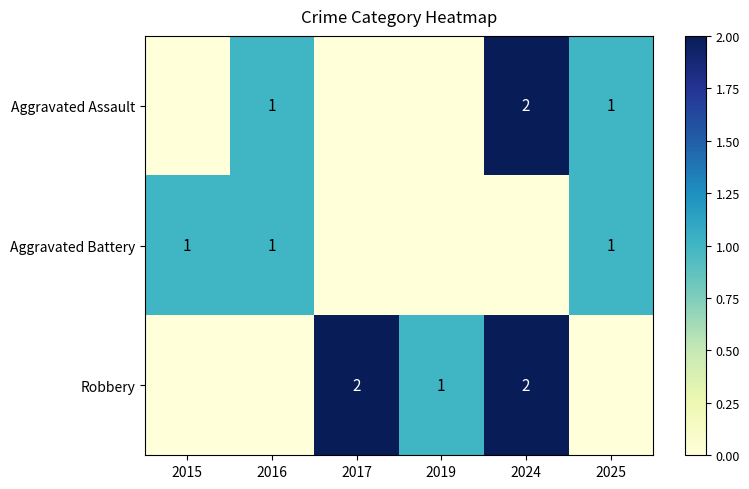

The Aggravated Assault series shows 1 at 2016. True or false?

True